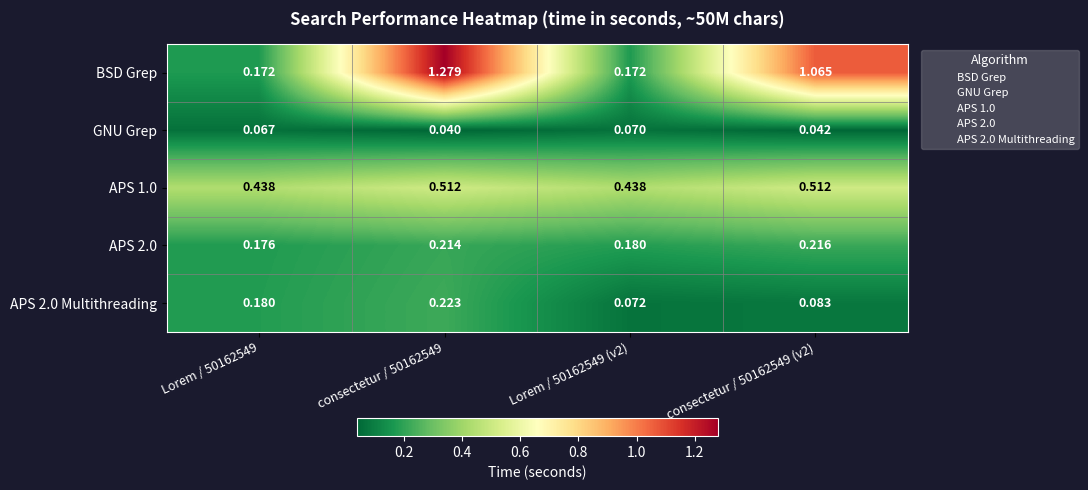

Which series has the largest range (max minus min)?

BSD Grep